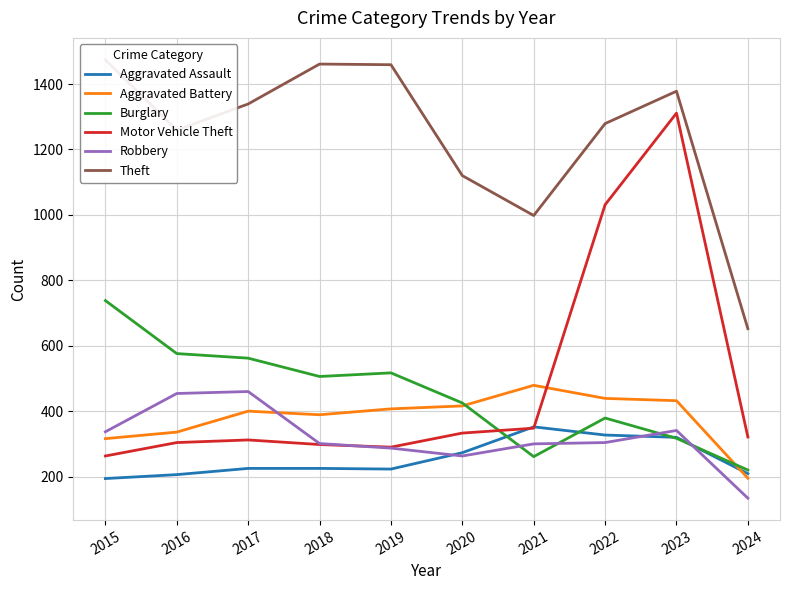

At which label is Aggravated Assault closest to 273?

2020